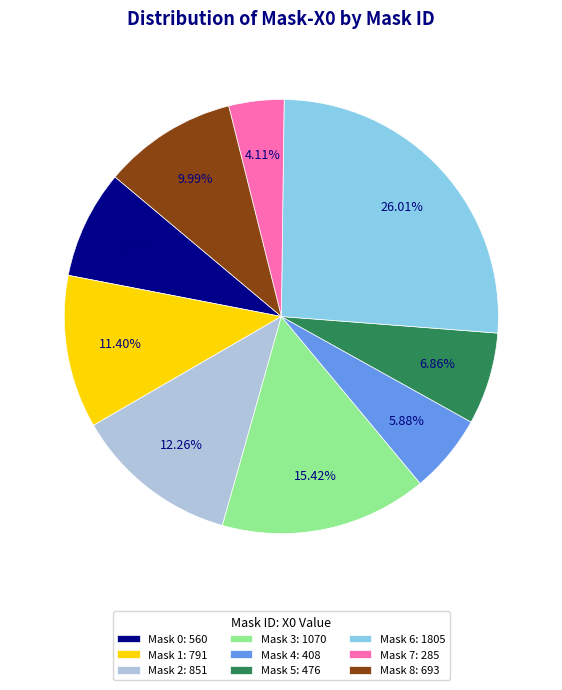

Between Mask 2: 851 and Mask 4: 408, which is larger?

Mask 2: 851